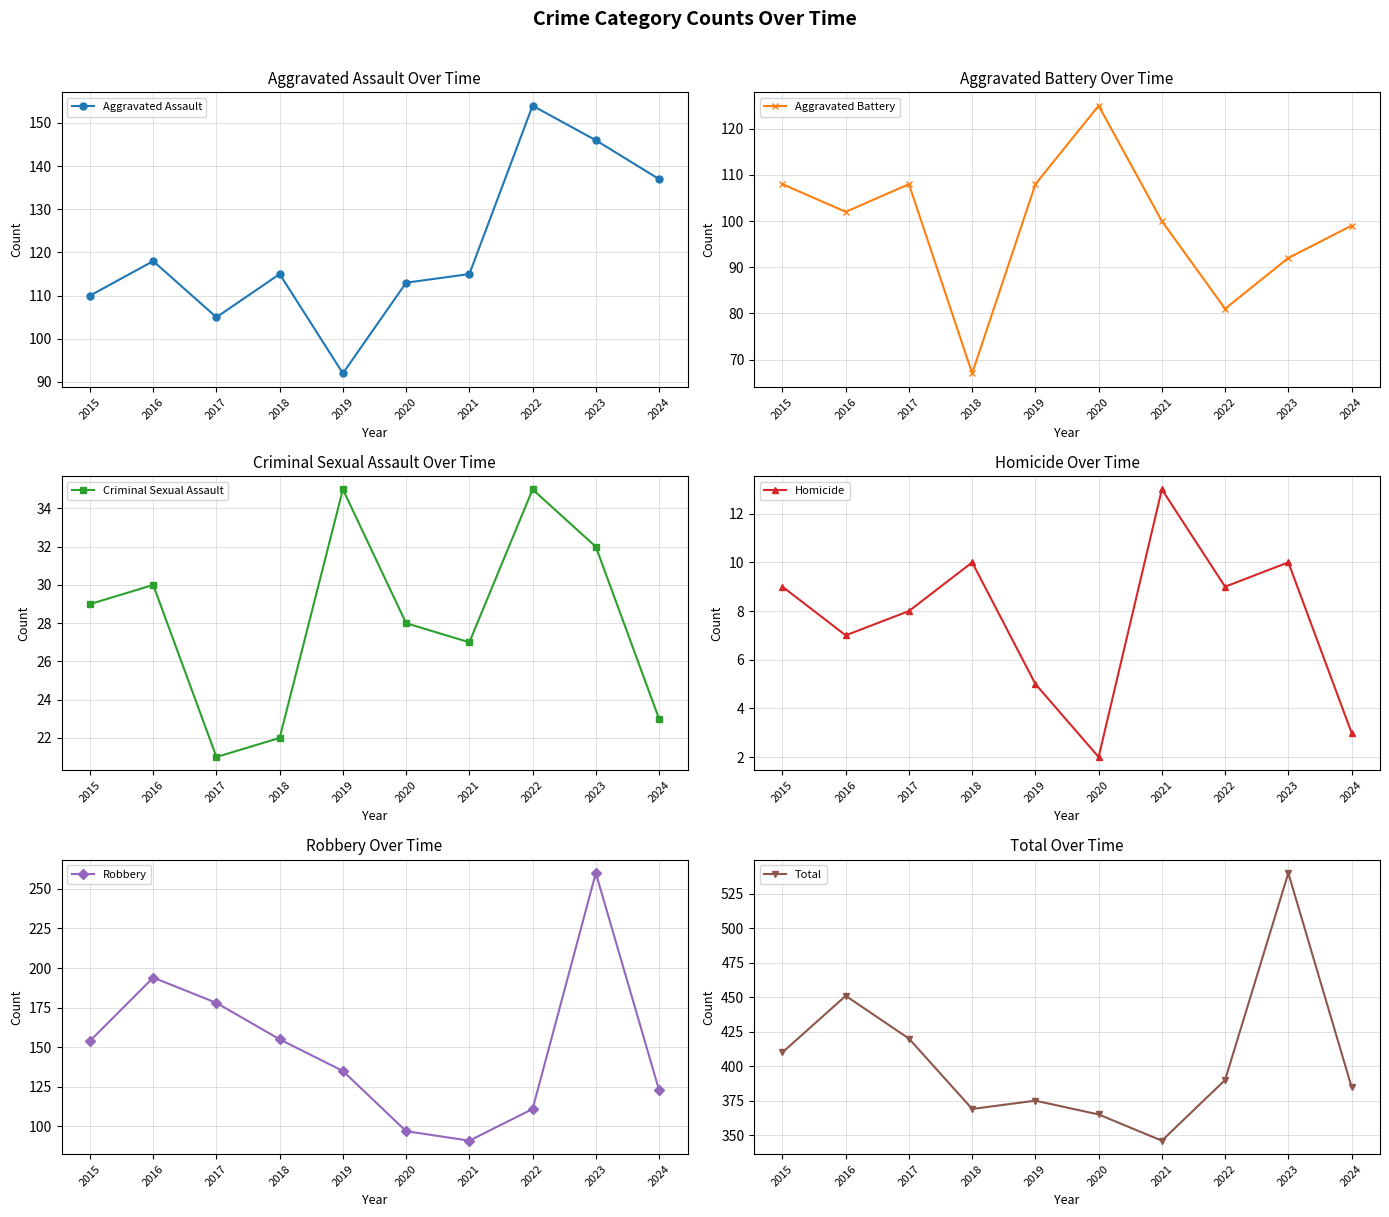

Is it true that Criminal Sexual Assault equals 22 at 2018?

True